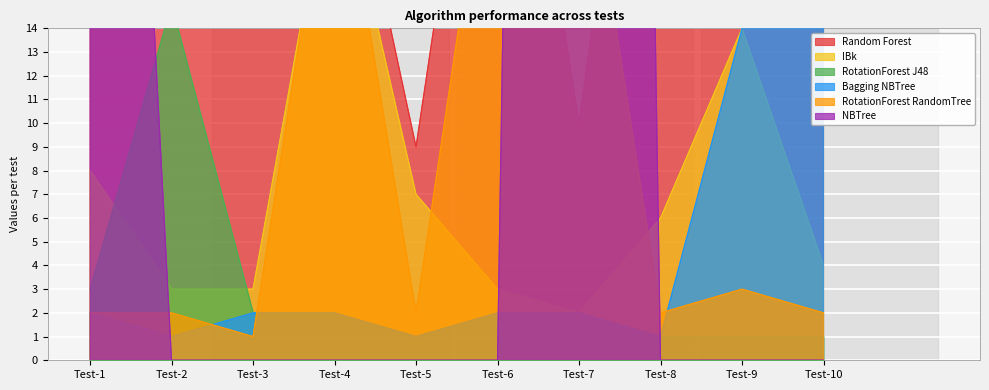

The RotationForest J48 series shows 4 at Test-7. True or false?

False